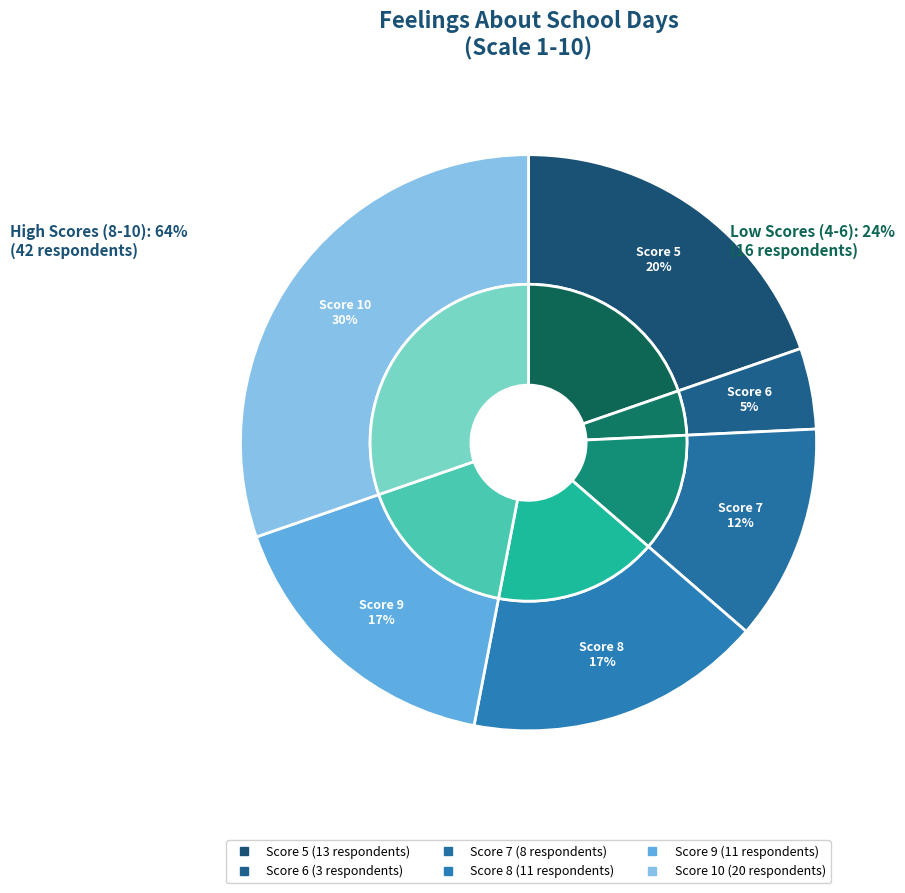

How many segments does this pie chart have?

6